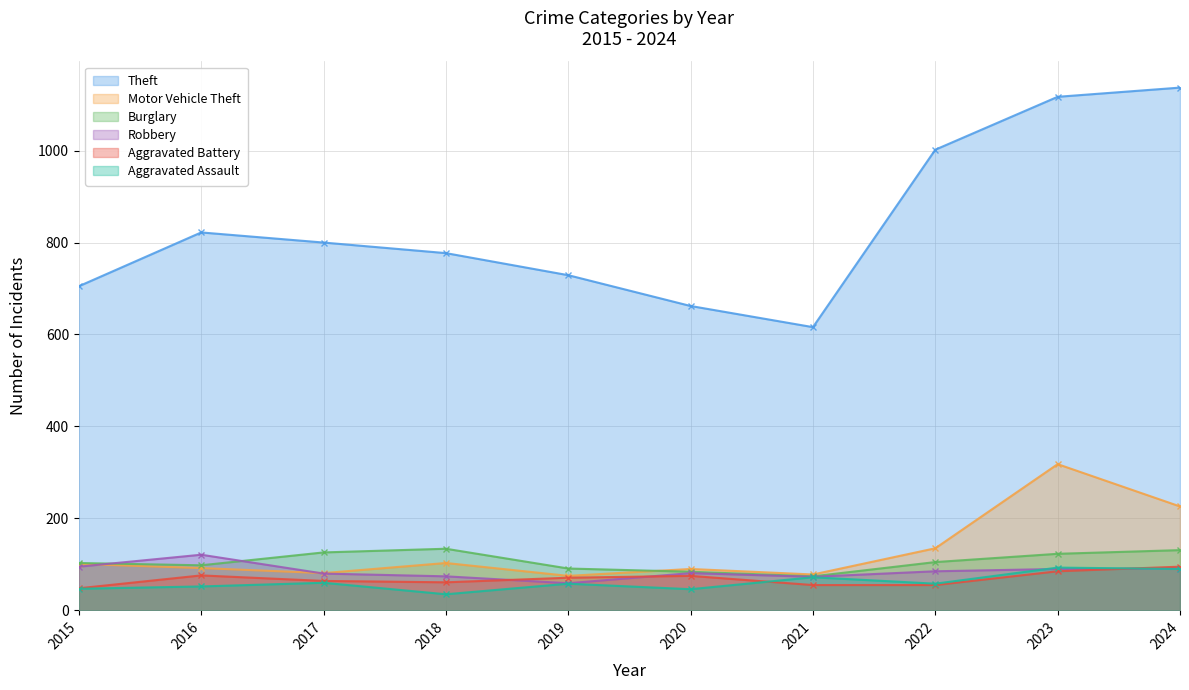

Reading right to left, what are all the values shown in this chart?

Theft: 1137	1117	1002	616	662	729	777	800	822	705
Motor Vehicle Theft: 226	318	135	78	90	75	103	81	92	101
Burglary: 131	123	105	74	84	91	134	126	98	103
Robbery: 91	90	85	73	81	59	74	80	121	95
Aggravated Battery: 95	85	55	55	75	71	61	64	76	48
Aggravated Assault: 90	93	58	72	46	58	35	60	52	47